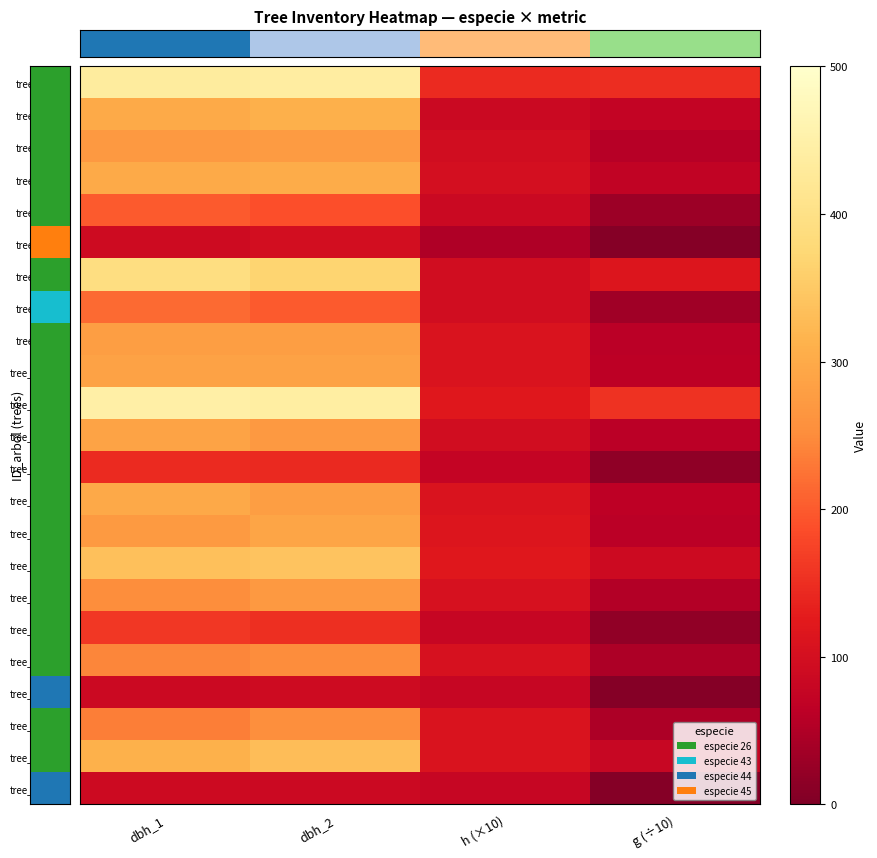

At which category is the sum across all series the highest?

dbh_2